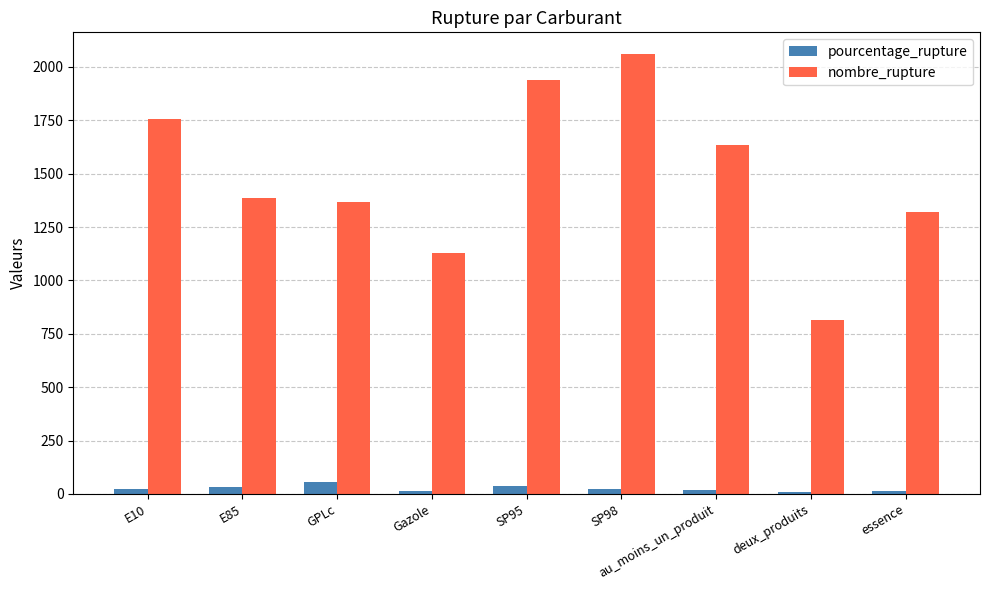

True or false: pourcentage_rupture has a value of 54.2 at GPLc.

True